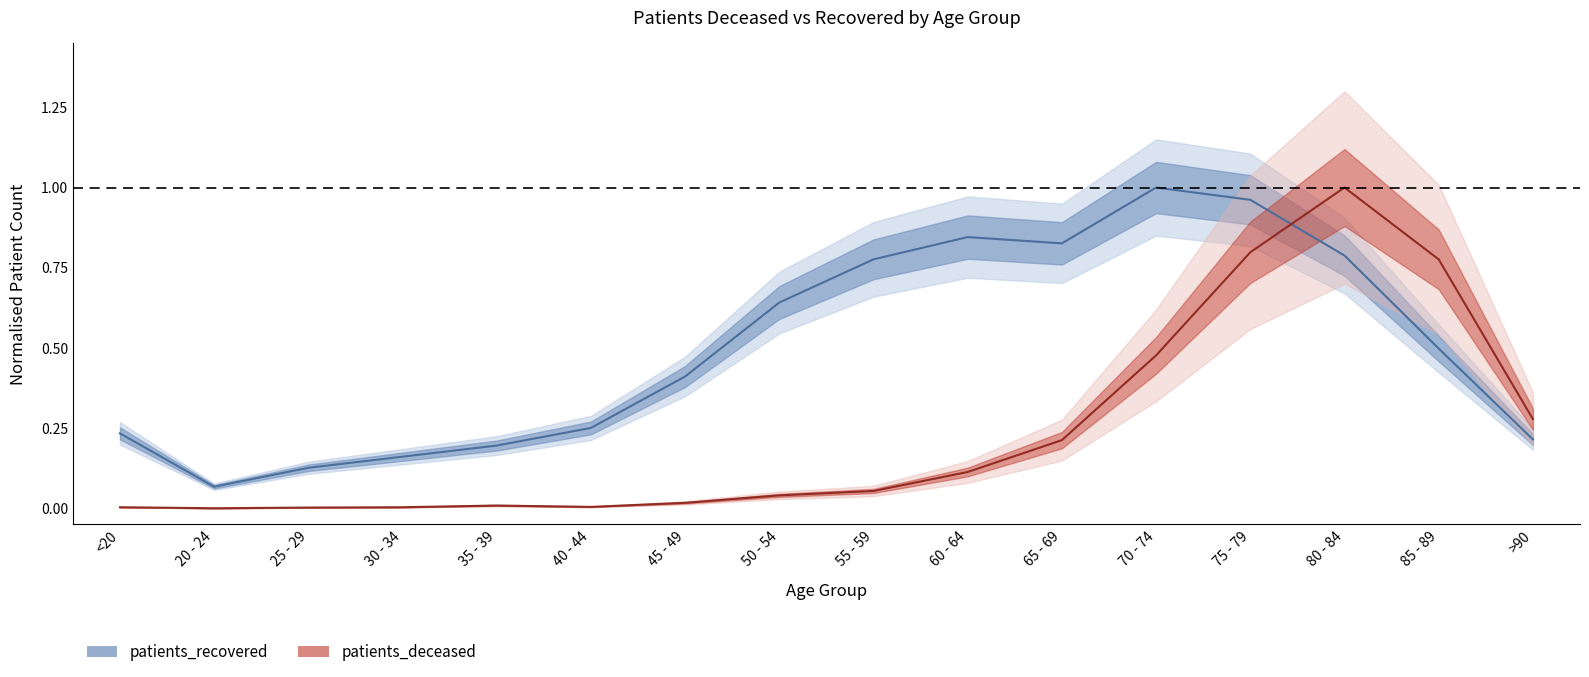

Count the number of categories in the chart.

16